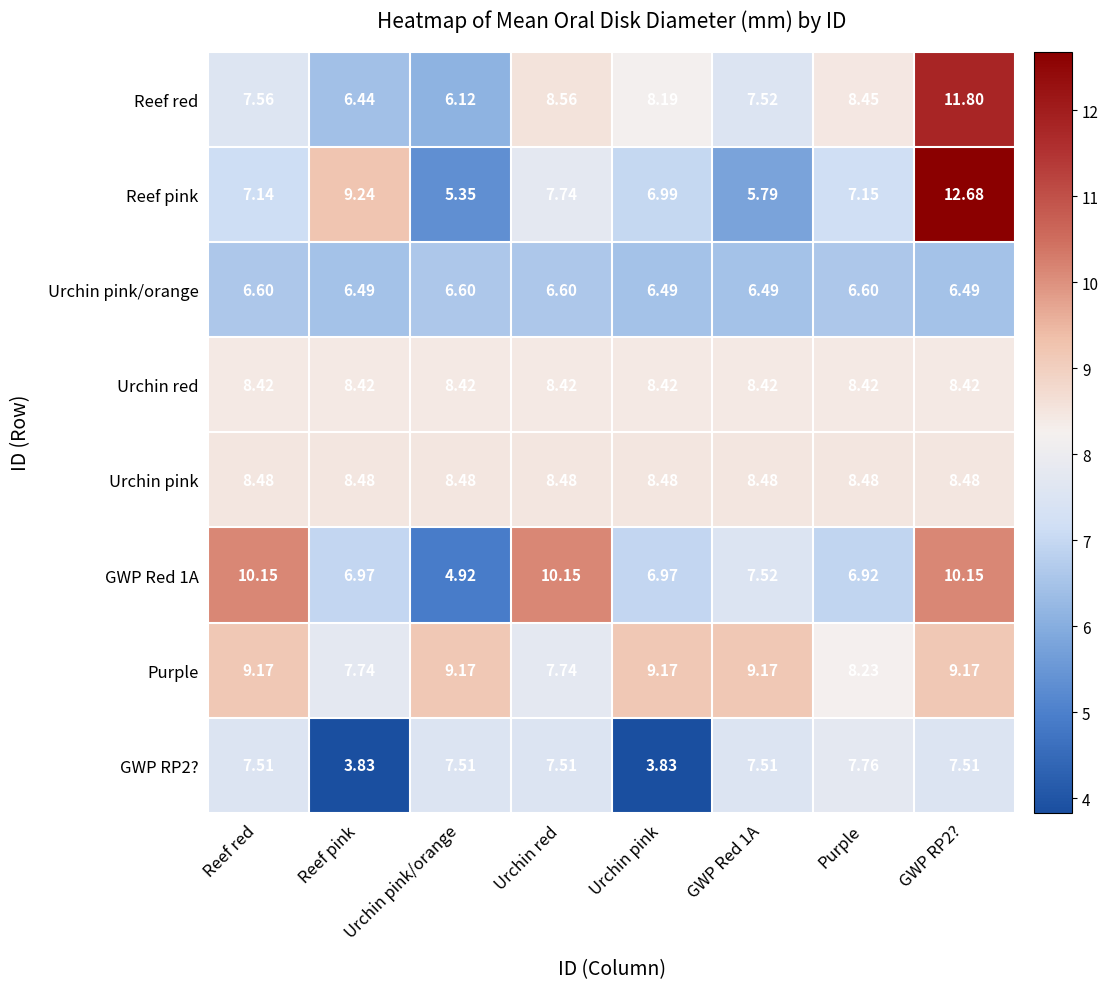

Which series has the widest spread of values?

Reef pink